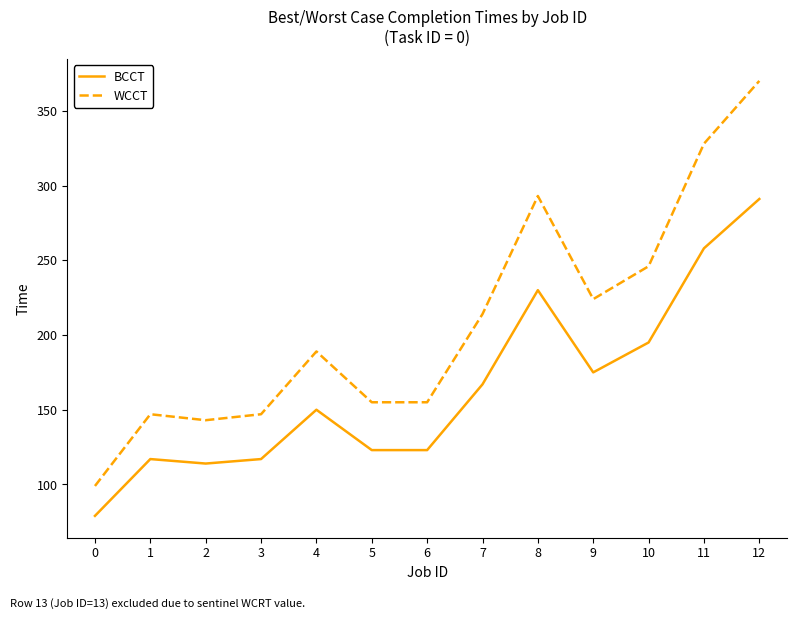

Reading left to right, transcribe all the data shown in this chart.

BCCT: 79	117	114	117	150	123	123	167	230	175	195	258	291
WCCT: 99	147	143	147	189	155	155	214	293	224	246	328	370